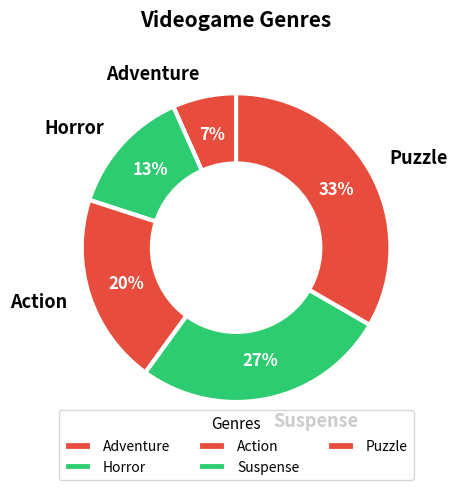

Does any single category account for the majority?

No